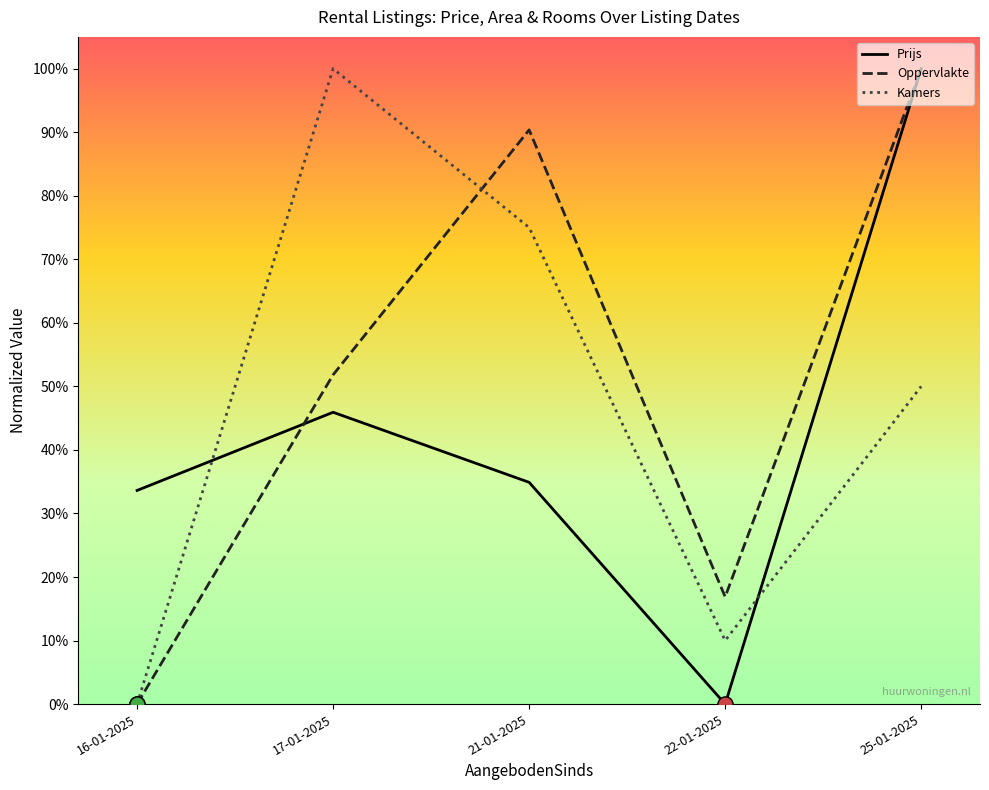

Which series contains the highest Y value?

Prijs